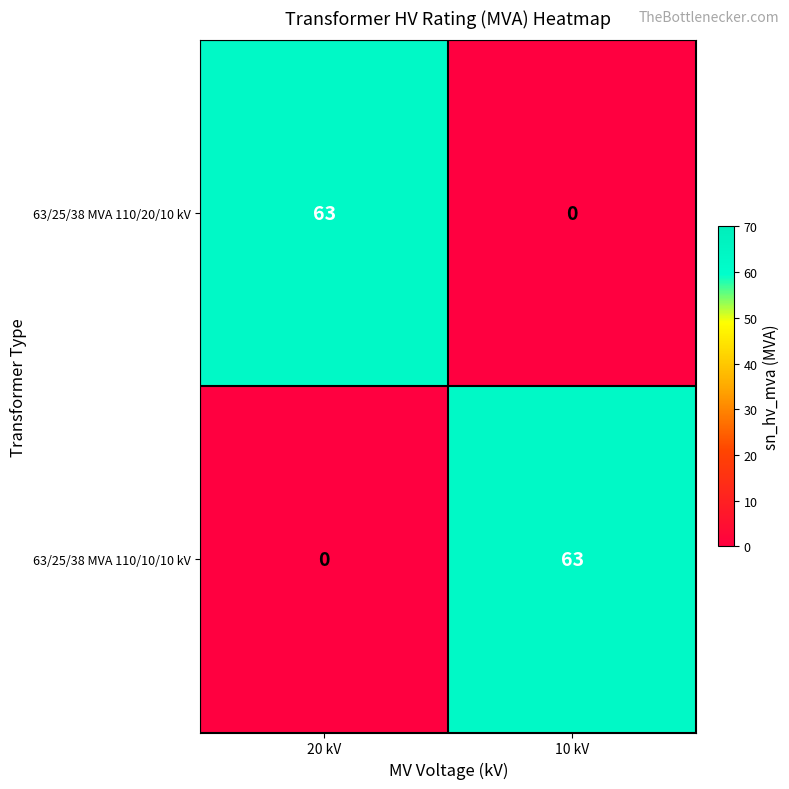

What is the highest value of the 63/25/38 MVA 110/20/10 kV series?

63